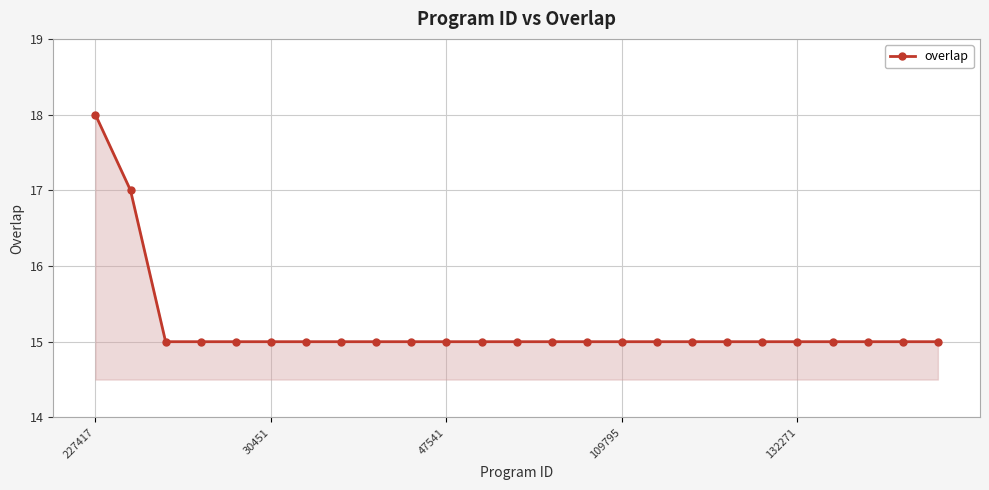

Does the chart display data point markers on the line(s)?

Yes